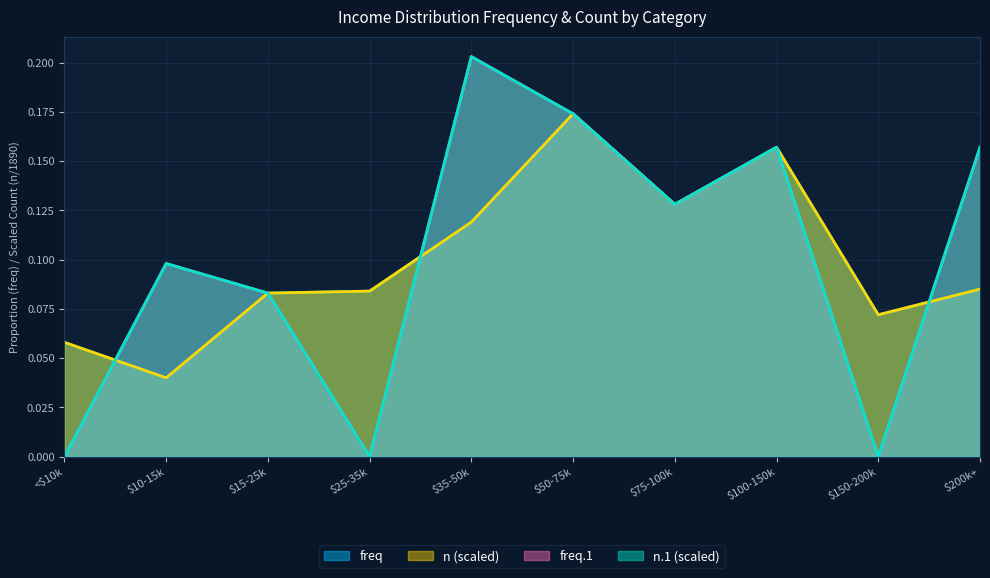

How many lines are shown in the chart?

4